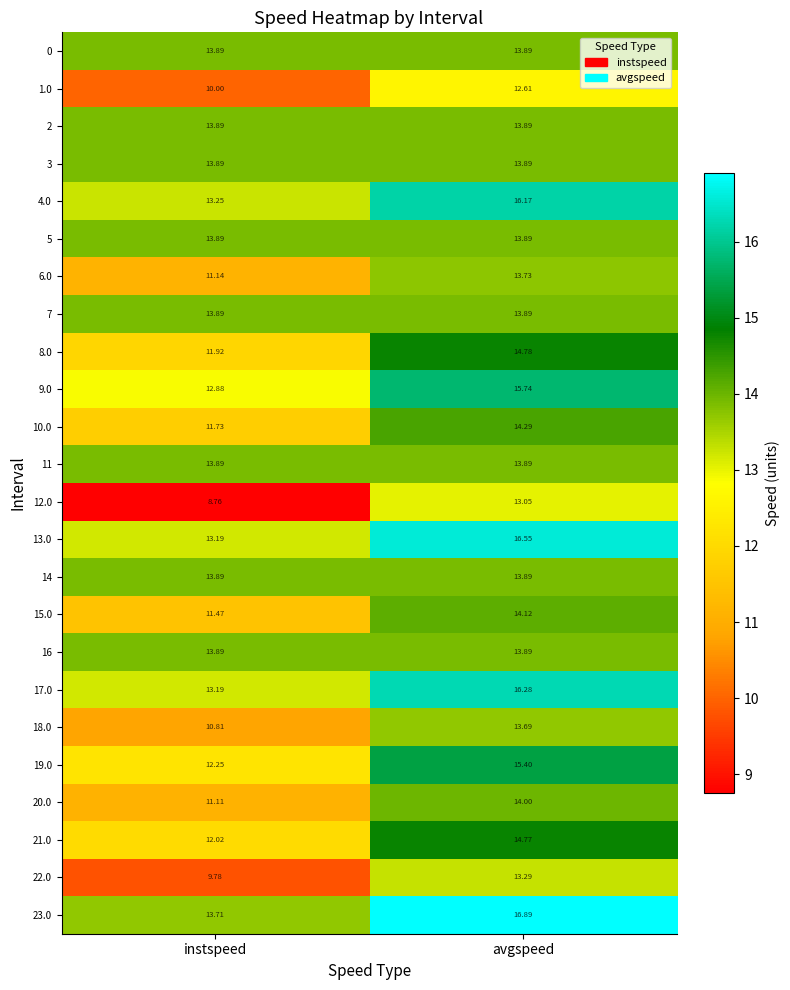

At which category is the sum across all series the highest?

avgspeed